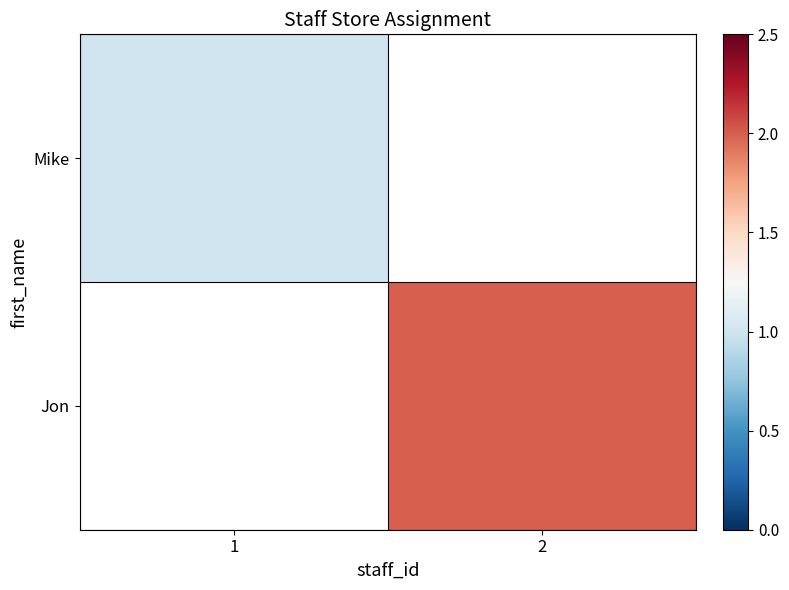

True or false: Mike has a value of 1.3 at 1.

False